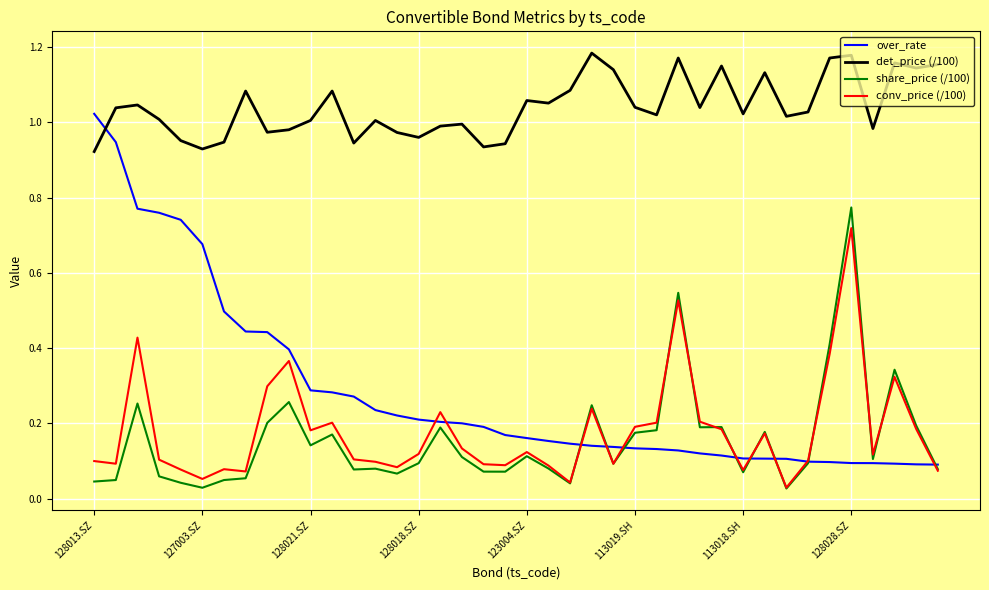

True or false: share_price (/100) and det_price (/100) intersect in this chart.

False